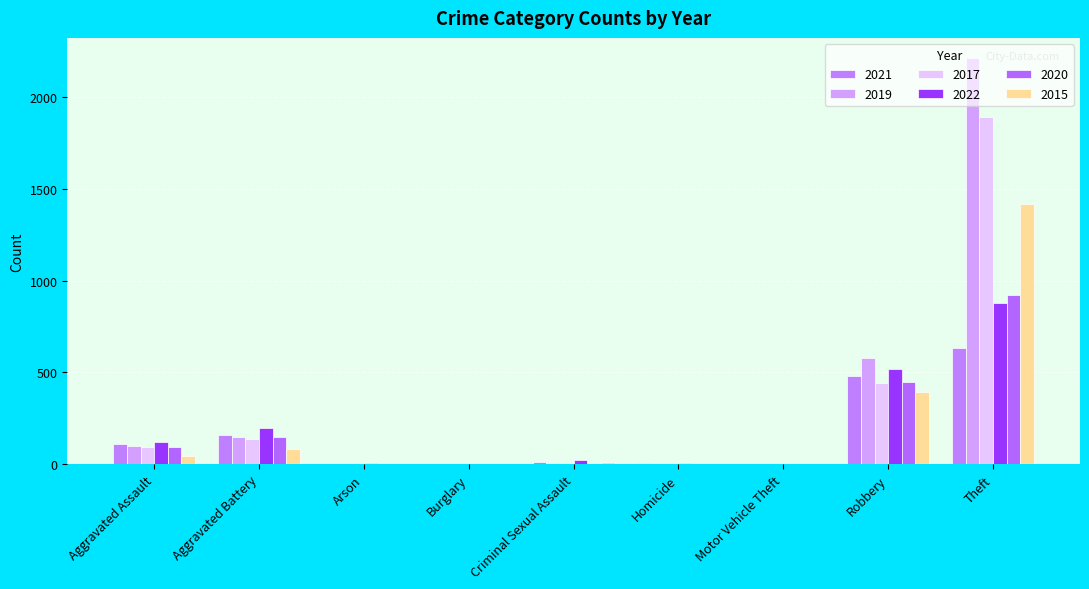

How many distinct data groups are displayed?

6